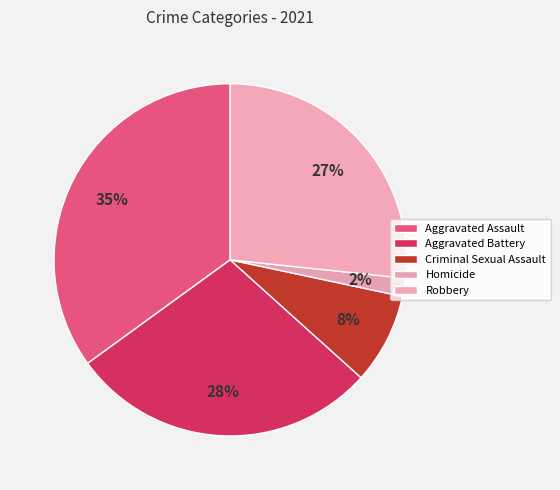

To the nearest percent, what percentage of the pie is Robbery?

27%